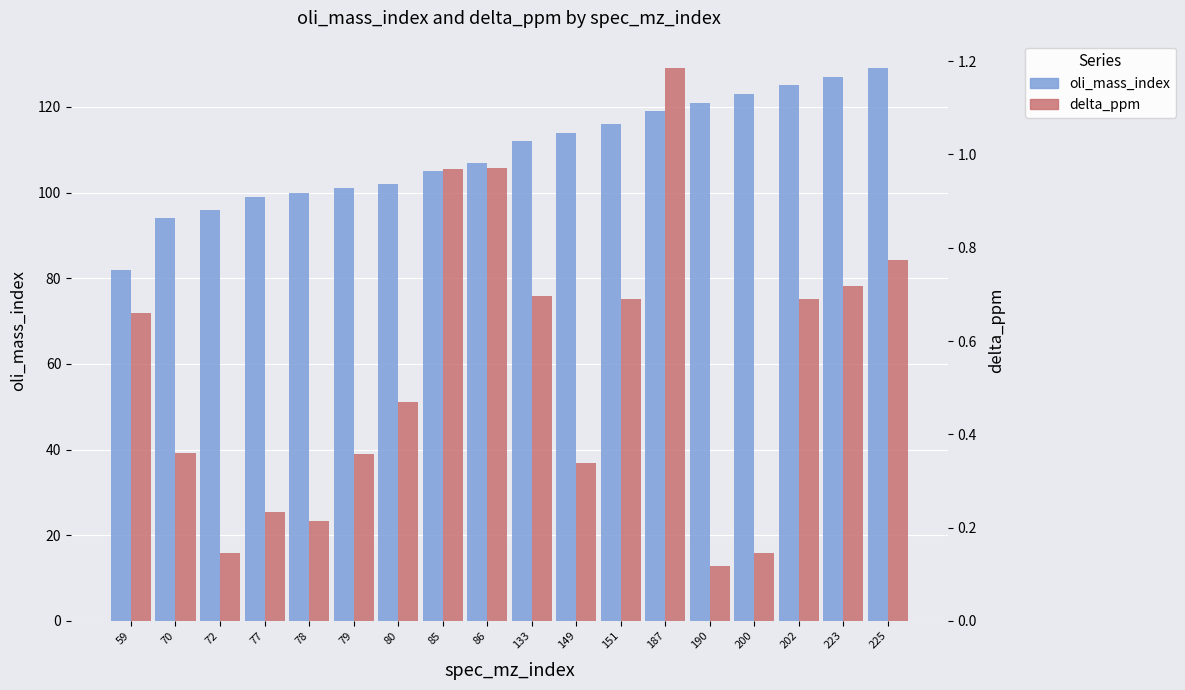

Which category has the lowest value across all series?

190